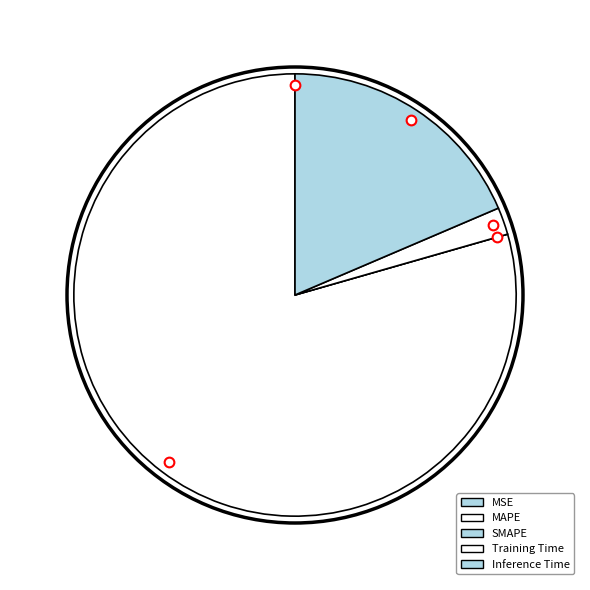

Does any single category account for the majority?

Yes